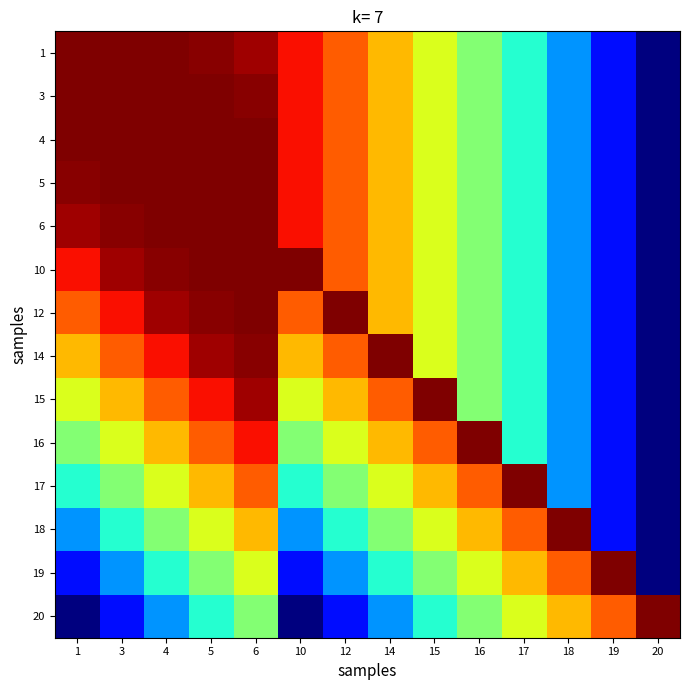

Reading left to right, transcribe all the data shown in this chart.

1: 1=6.4	3=6.7	4=6.6	5=5.7	6=4.0	10=-3.3	12=-10.8	14=-19.8	15=-28.7	16=-38.4	17=-48.9	18=-60.2	19=-72.2	20=-85.1
3: 1=6.7	3=6.4	4=6.7	5=6.6	6=5.7	10=-3.3	12=-10.8	14=-19.8	15=-28.7	16=-38.4	17=-48.9	18=-60.2	19=-72.2	20=-85.1
4: 1=6.6	3=6.7	4=6.4	5=6.7	6=6.6	10=-3.3	12=-10.8	14=-19.8	15=-28.7	16=-38.4	17=-48.9	18=-60.2	19=-72.2	20=-85.1
5: 1=5.7	3=6.6	4=6.7	5=6.4	6=6.7	10=-3.3	12=-10.8	14=-19.8	15=-28.7	16=-38.4	17=-48.9	18=-60.2	19=-72.2	20=-85.1
6: 1=4.0	3=5.7	4=6.6	5=6.7	6=6.4	10=-3.3	12=-10.8	14=-19.8	15=-28.7	16=-38.4	17=-48.9	18=-60.2	19=-72.2	20=-85.1
10: 1=-3.3	3=4.0	4=5.7	5=6.6	6=6.7	10=6.4	12=-10.8	14=-19.8	15=-28.7	16=-38.4	17=-48.9	18=-60.2	19=-72.2	20=-85.1
12: 1=-10.8	3=-3.3	4=4.0	5=5.7	6=6.6	10=-10.8	12=6.4	14=-19.8	15=-28.7	16=-38.4	17=-48.9	18=-60.2	19=-72.2	20=-85.1
14: 1=-19.8	3=-10.8	4=-3.3	5=4.0	6=5.7	10=-19.8	12=-10.8	14=6.4	15=-28.7	16=-38.4	17=-48.9	18=-60.2	19=-72.2	20=-85.1
15: 1=-28.7	3=-19.8	4=-10.8	5=-3.3	6=4.0	10=-28.7	12=-19.8	14=-10.8	15=6.4	16=-38.4	17=-48.9	18=-60.2	19=-72.2	20=-85.1
16: 1=-38.4	3=-28.7	4=-19.8	5=-10.8	6=-3.3	10=-38.4	12=-28.7	14=-19.8	15=-10.8	16=6.4	17=-48.9	18=-60.2	19=-72.2	20=-85.1
17: 1=-48.9	3=-38.4	4=-28.7	5=-19.8	6=-10.8	10=-48.9	12=-38.4	14=-28.7	15=-19.8	16=-10.8	17=6.4	18=-60.2	19=-72.2	20=-85.1
18: 1=-60.2	3=-48.9	4=-38.4	5=-28.7	6=-19.8	10=-60.2	12=-48.9	14=-38.4	15=-28.7	16=-19.8	17=-10.8	18=6.4	19=-72.2	20=-85.1
19: 1=-72.2	3=-60.2	4=-48.9	5=-38.4	6=-28.7	10=-72.2	12=-60.2	14=-48.9	15=-38.4	16=-28.7	17=-19.8	18=-10.8	19=6.4	20=-85.1
20: 1=-85.1	3=-72.2	4=-60.2	5=-48.9	6=-38.4	10=-85.1	12=-72.2	14=-60.2	15=-48.9	16=-38.4	17=-28.7	18=-19.8	19=-10.8	20=6.4